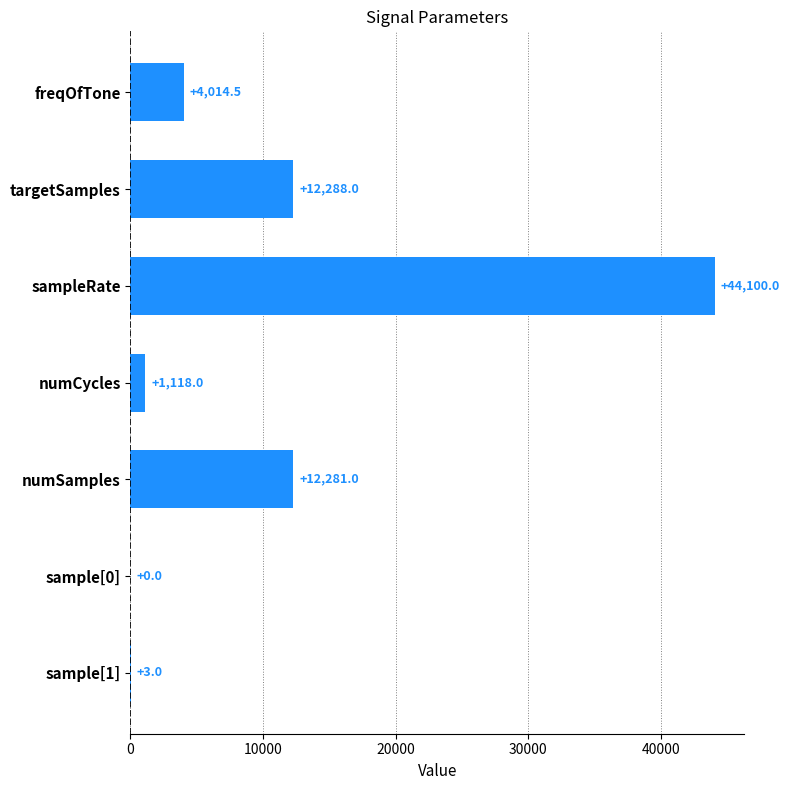

Is it true that the value at freqOfTone is 5700.9?

False